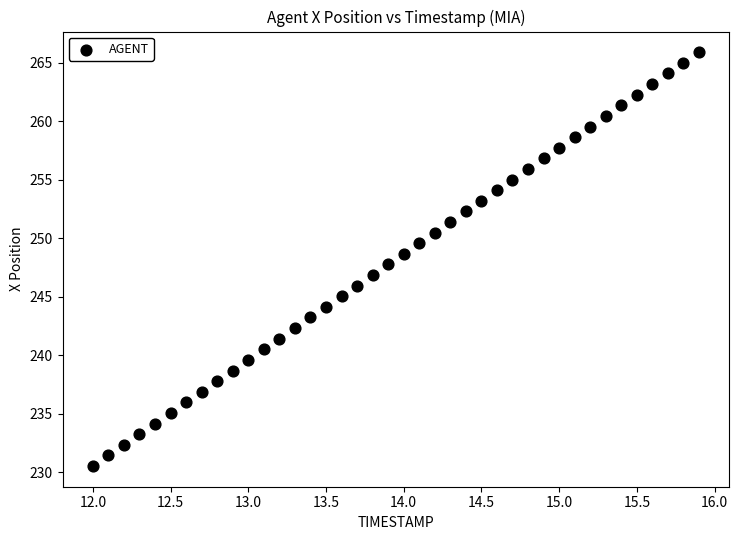

What is the range of Y values (max minus min)?

35.4